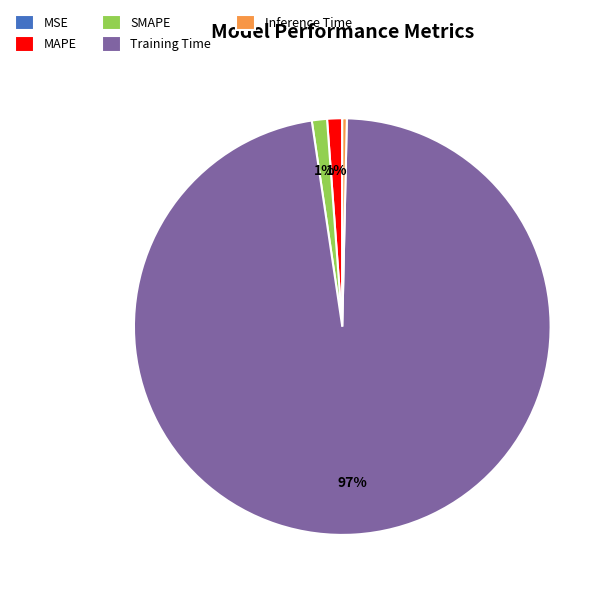

Is it true that SMAPE is 1% of the pie?

True